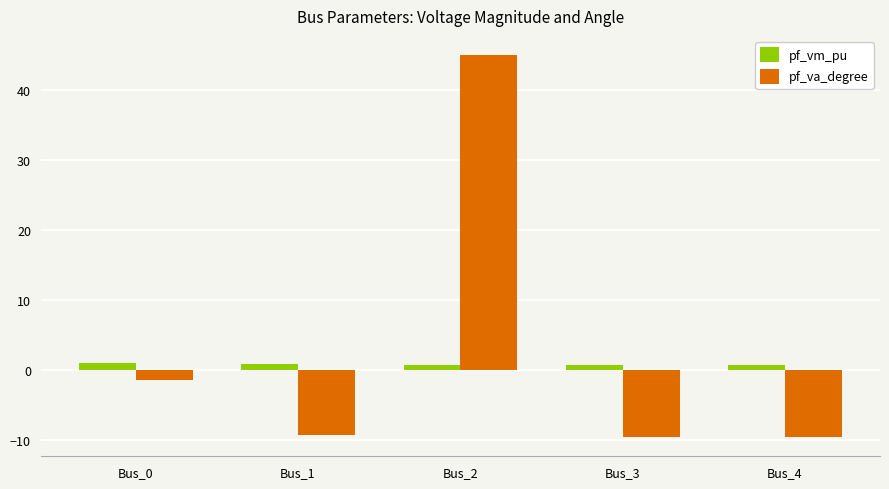

What is the maximum value for pf_va_degree?

45.0